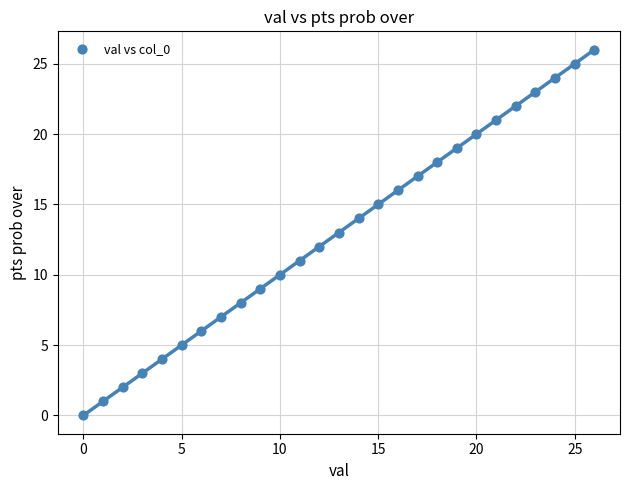

What is the range of Y values (max minus min)?

26